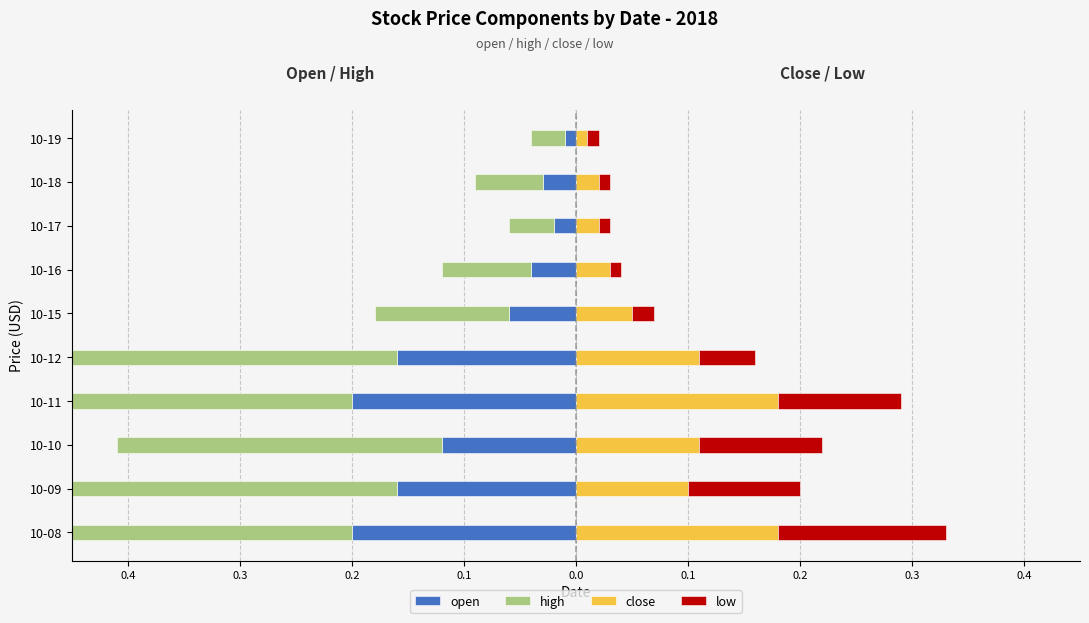

At how many categories does at least one series exceed 0?

10